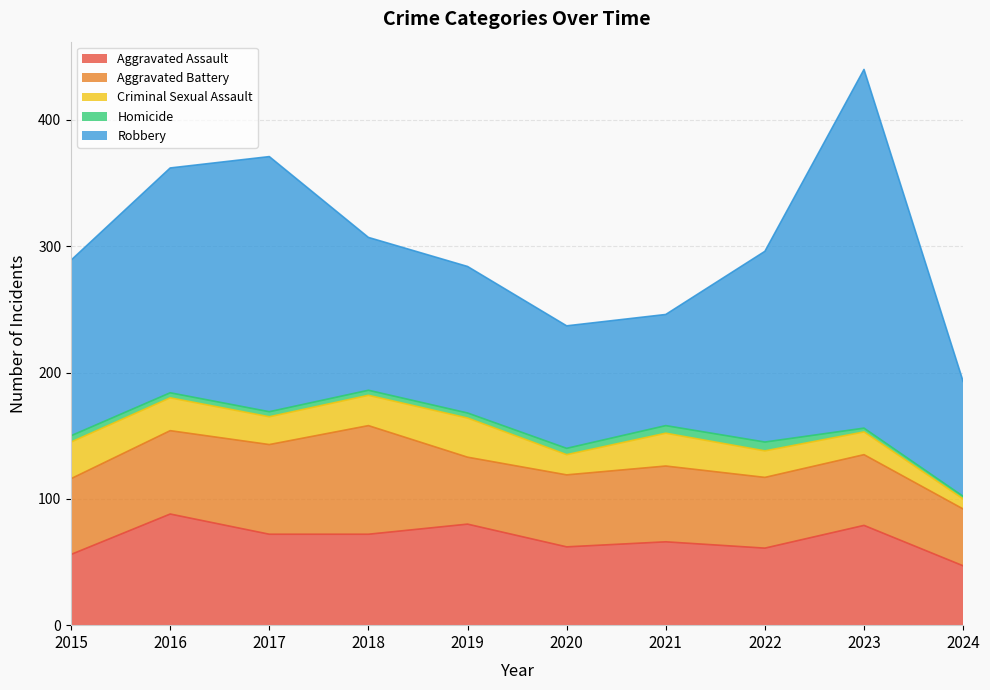

Reading left to right, what are all the values shown in this chart?

Aggravated Assault: 2015=56	2016=88	2017=72	2018=72	2019=80	2020=62	2021=66	2022=61	2023=79	2024=47
Aggravated Battery: 2015=60	2016=66	2017=71	2018=86	2019=53	2020=57	2021=60	2022=56	2023=56	2024=45
Criminal Sexual Assault: 2015=29	2016=26	2017=22	2018=24	2019=31	2020=16	2021=26	2022=21	2023=18	2024=8
Homicide: 2015=5	2016=4	2017=4	2018=4	2019=4	2020=5	2021=6	2022=7	2023=3	2024=2
Robbery: 2015=139	2016=178	2017=202	2018=121	2019=116	2020=97	2021=88	2022=151	2023=284	2024=91